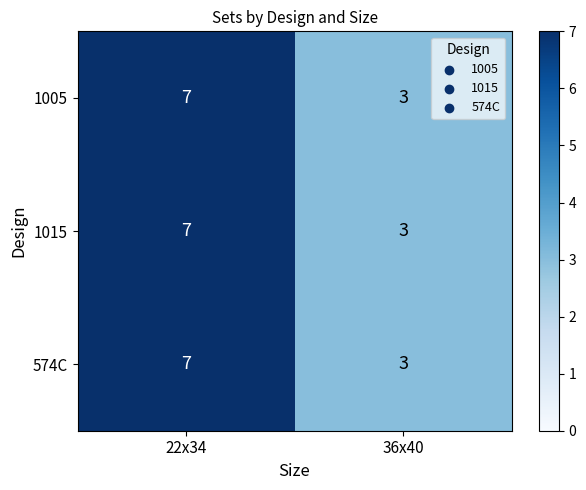

What is the total value across all series at 36x40?

9